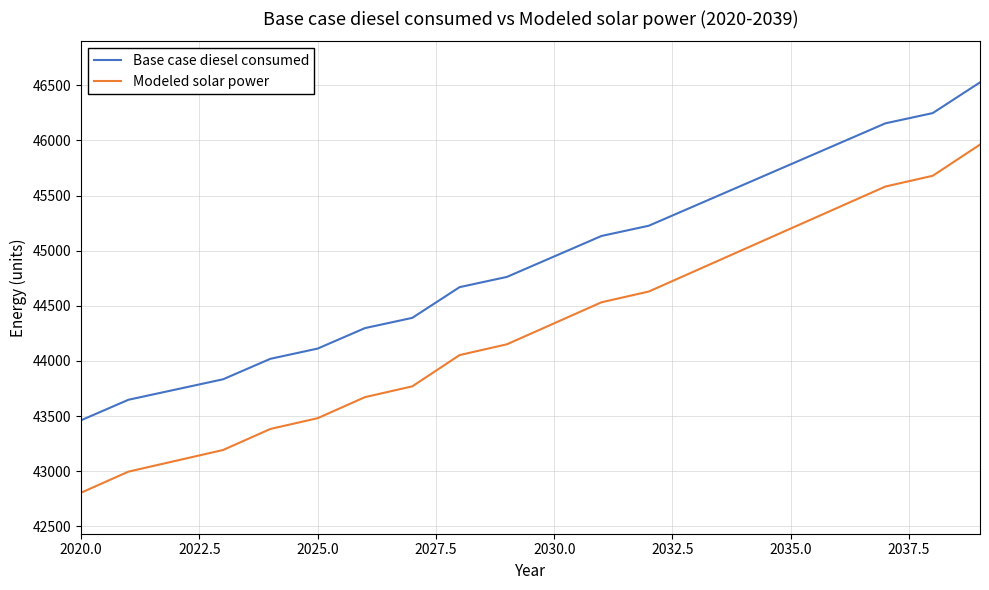

True or false: Base case diesel consumed has more than 1 points higher than both neighbors.

False